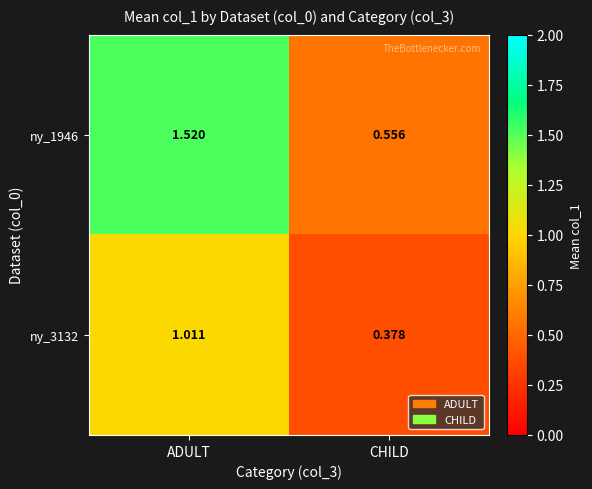

Where does the ny_3132 series first go above 1?

ADULT